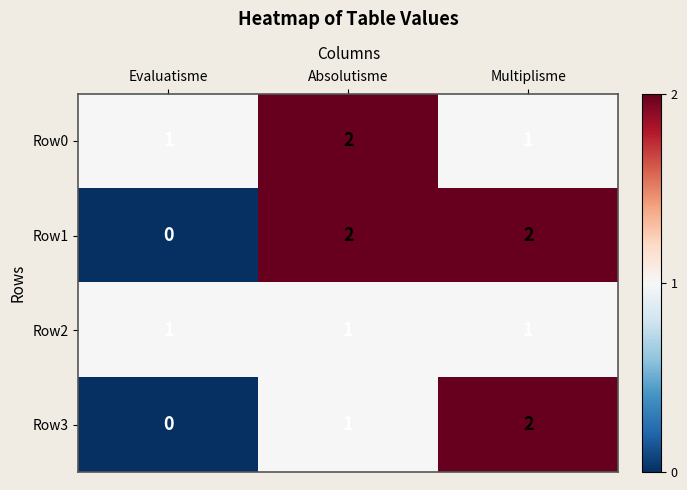

How many positive values does the Row1 series have?

2